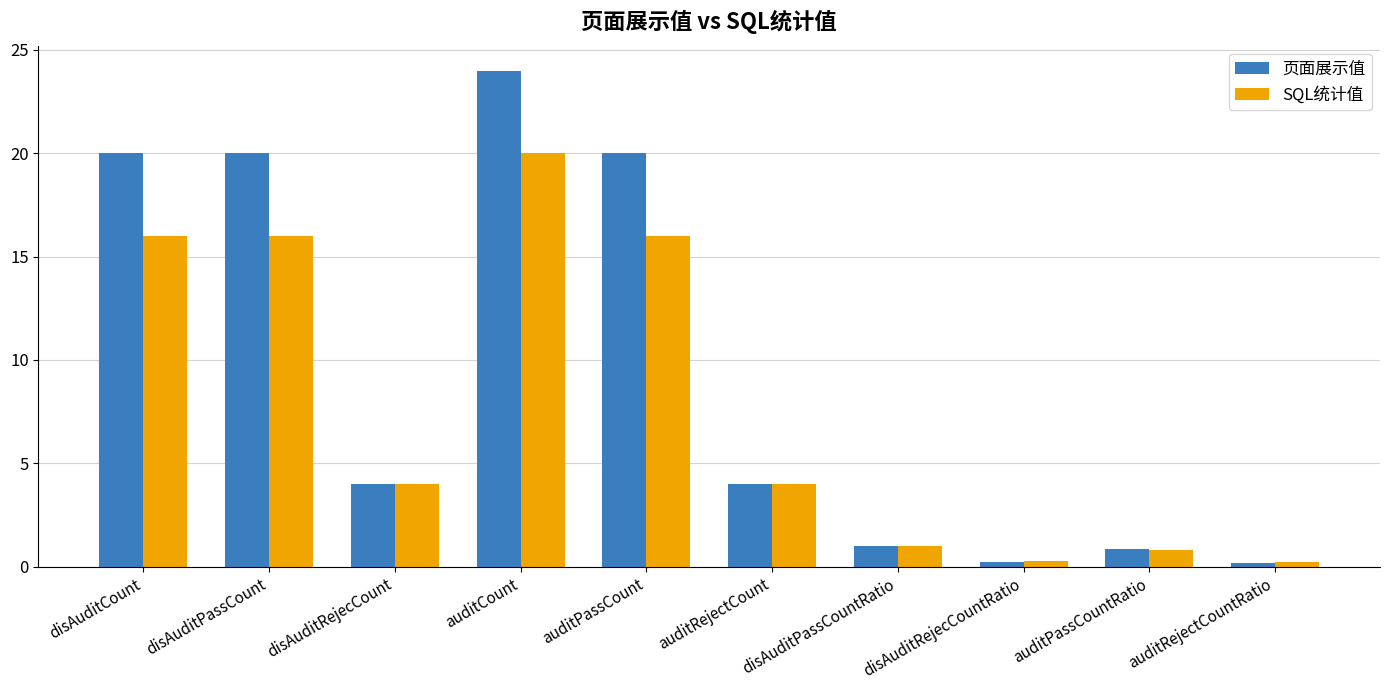

Where does the SQL统计值 series first go above 4?

disAuditCount